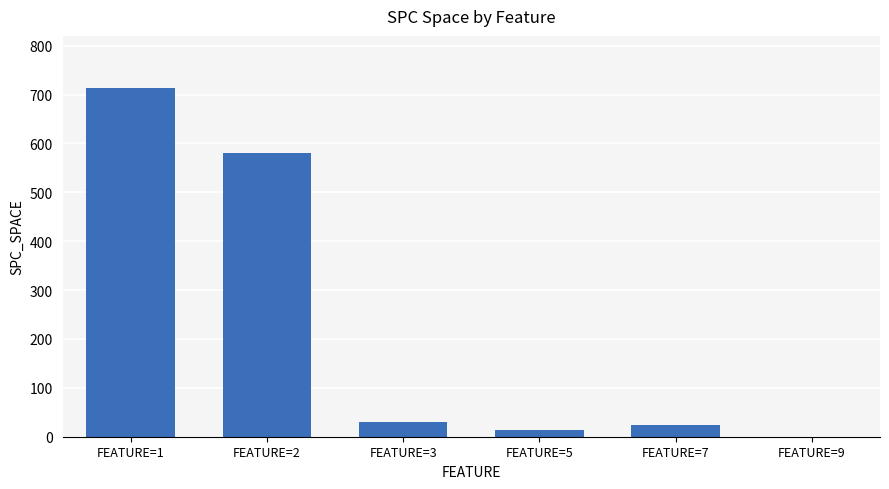

What is the average value?

227